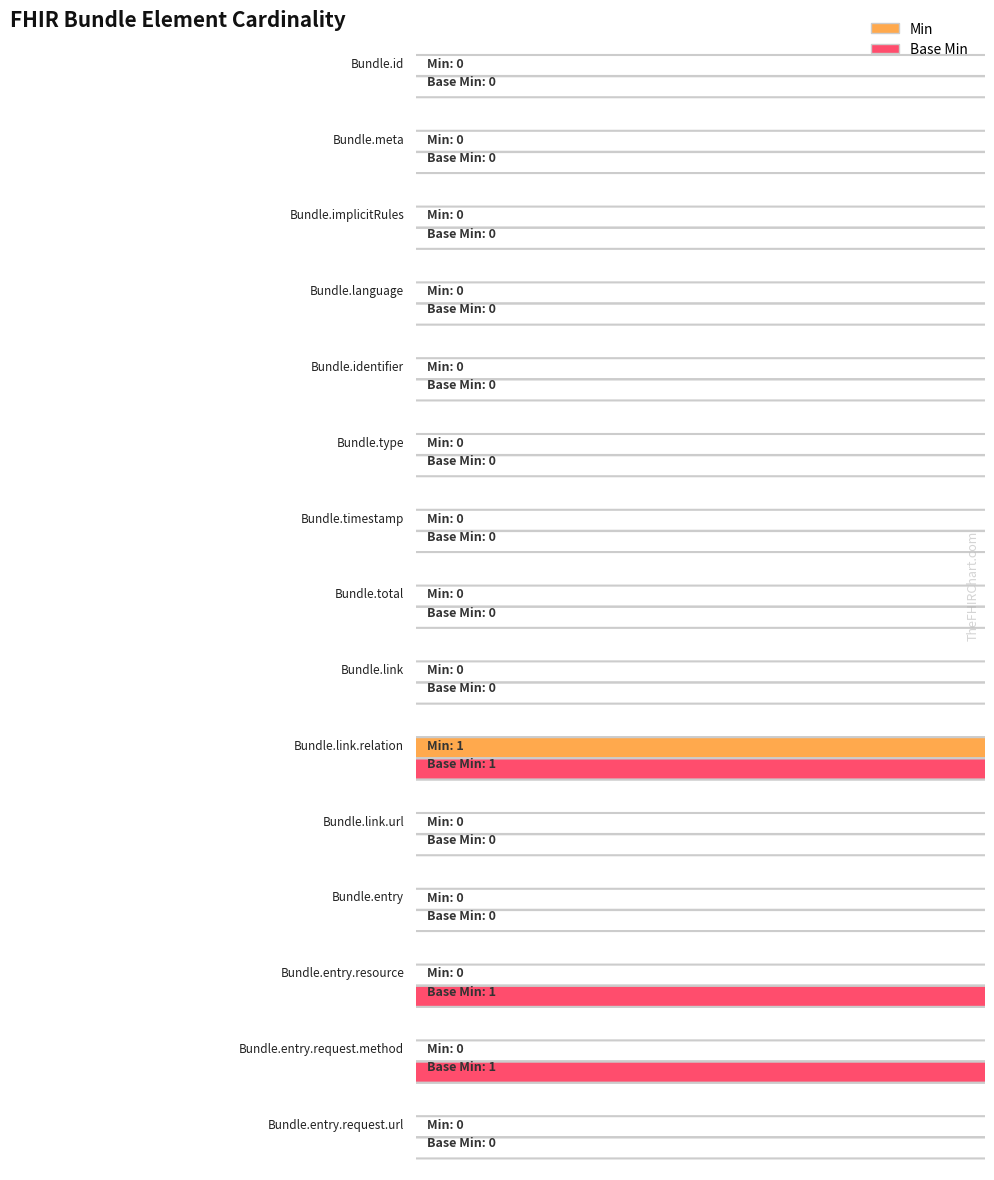

Where is Min nearest to the value 0?

Bundle.id